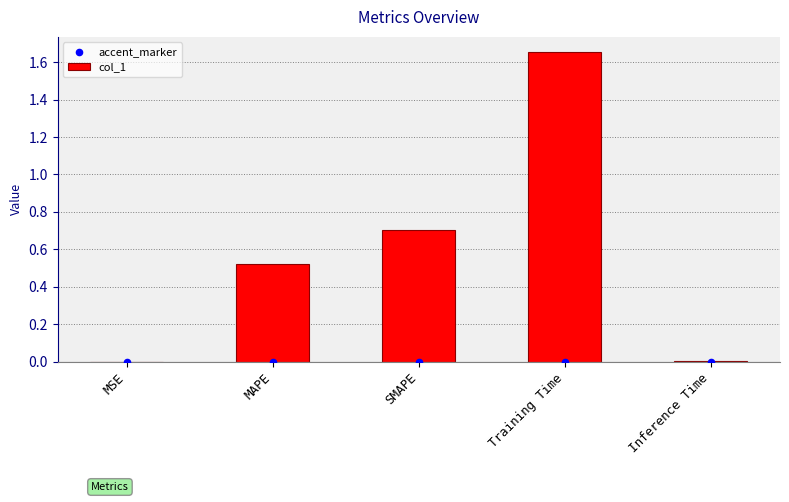

Which series has the largest total across all categories?

col_1